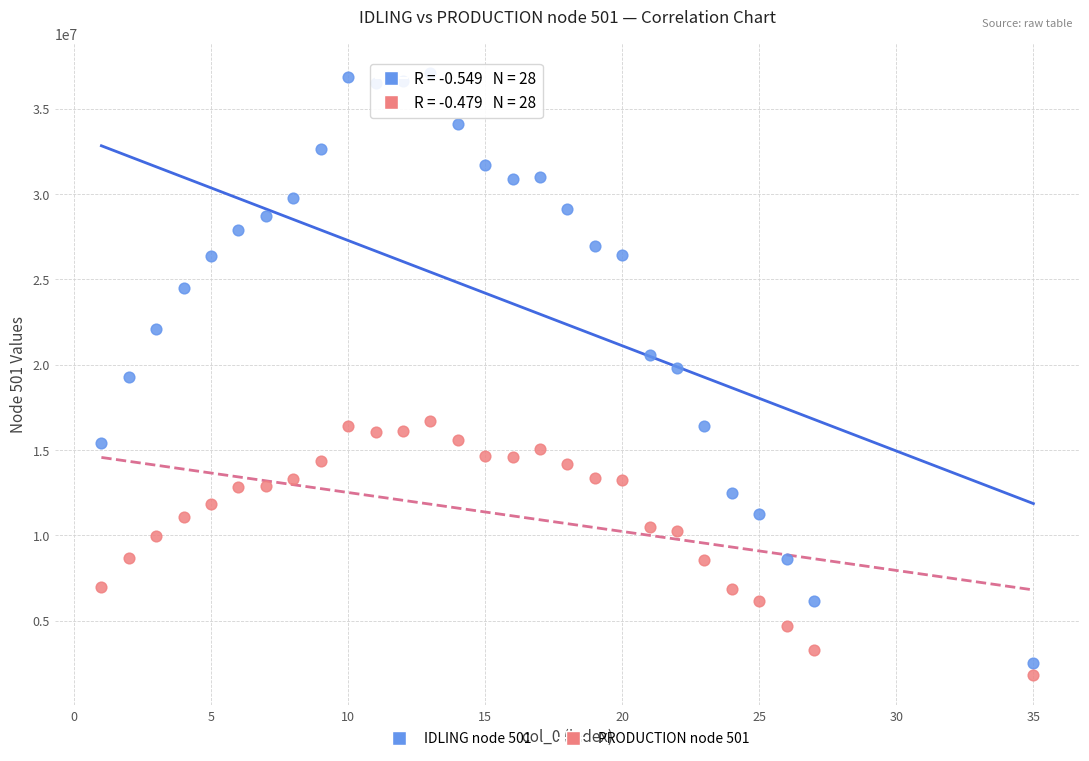

Across all data points, what is the range of X values (max minus min)?

34.0